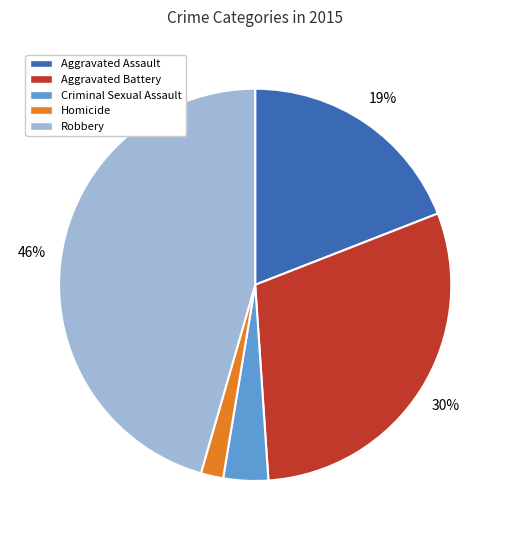

To the nearest percent, what is the difference between the Homicide and Robbery slice percentages?

44%